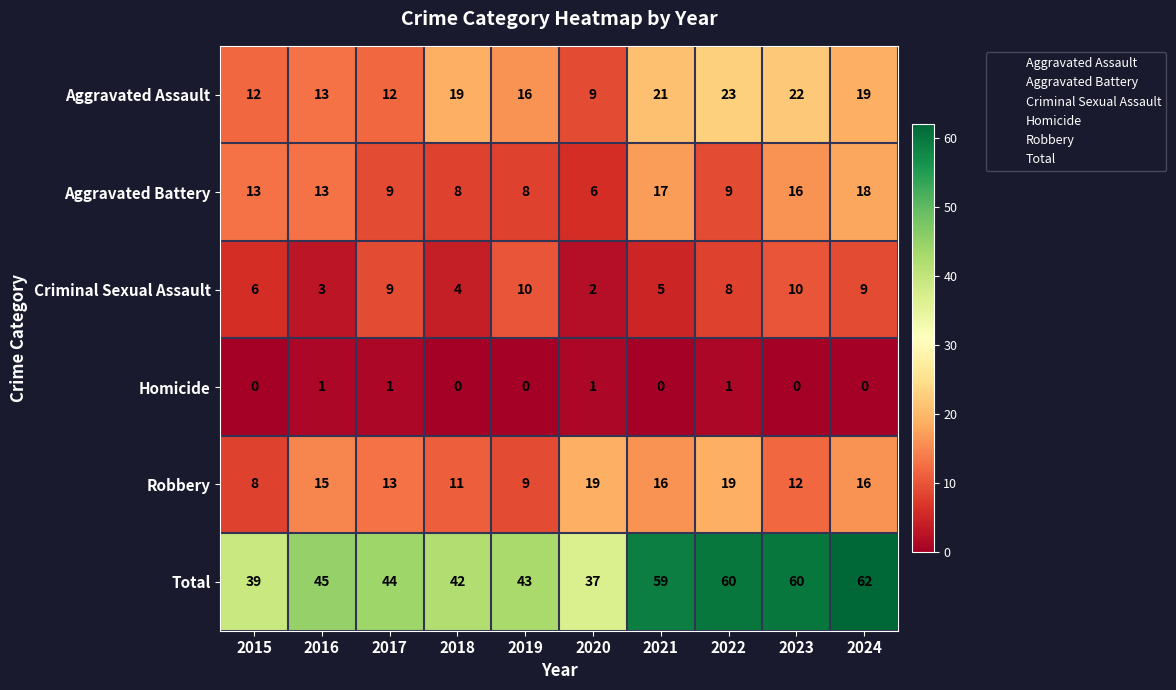

Which series has the largest range (max minus min)?

Total